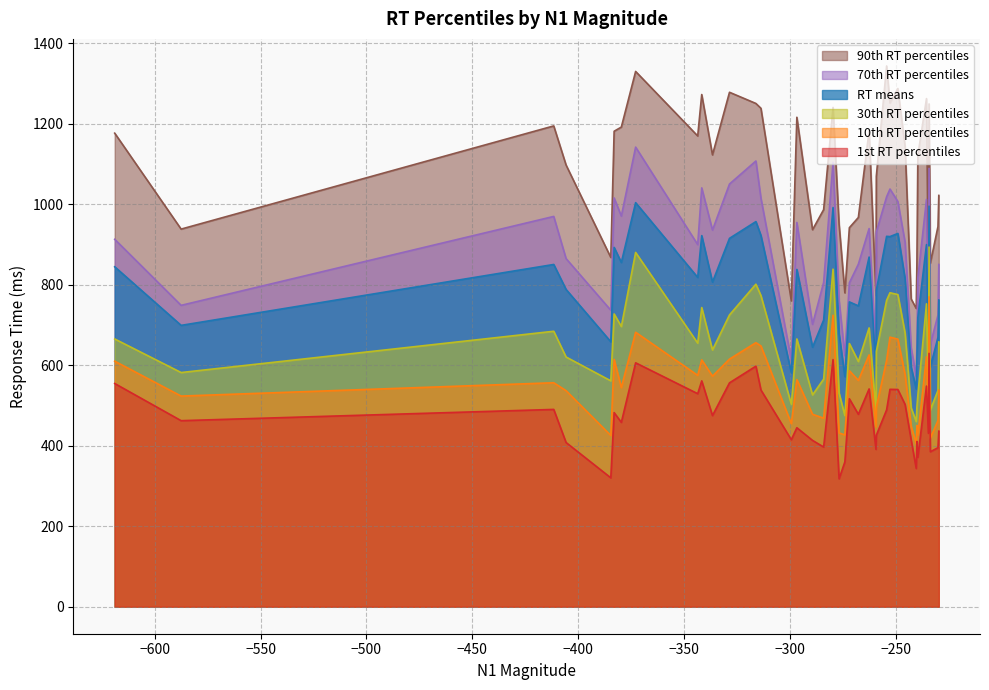

What is the greatest value displayed?

1344.1